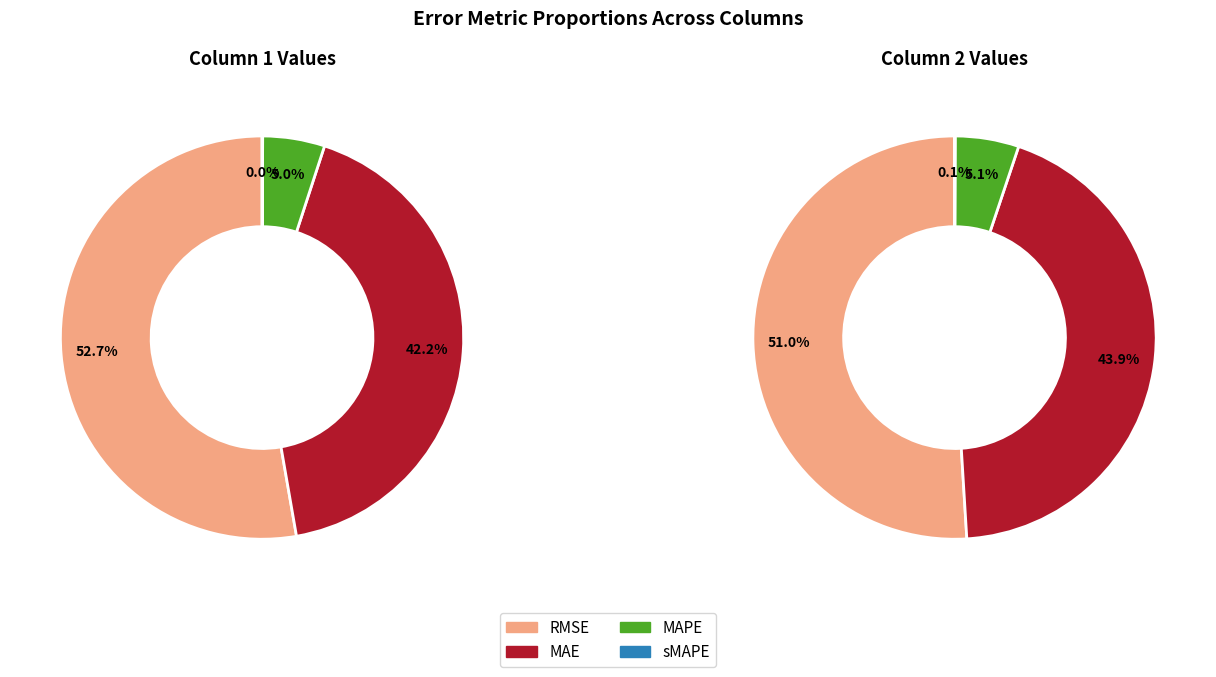

How many slices are in this pie chart?

4